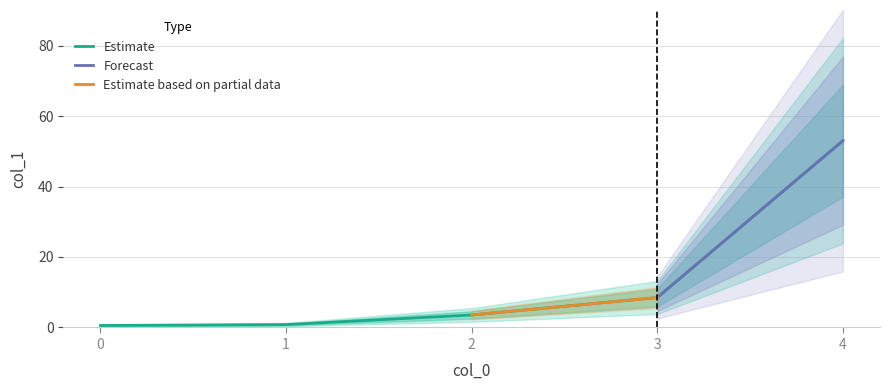

Is it true that the value at 0 is 0.3?

False